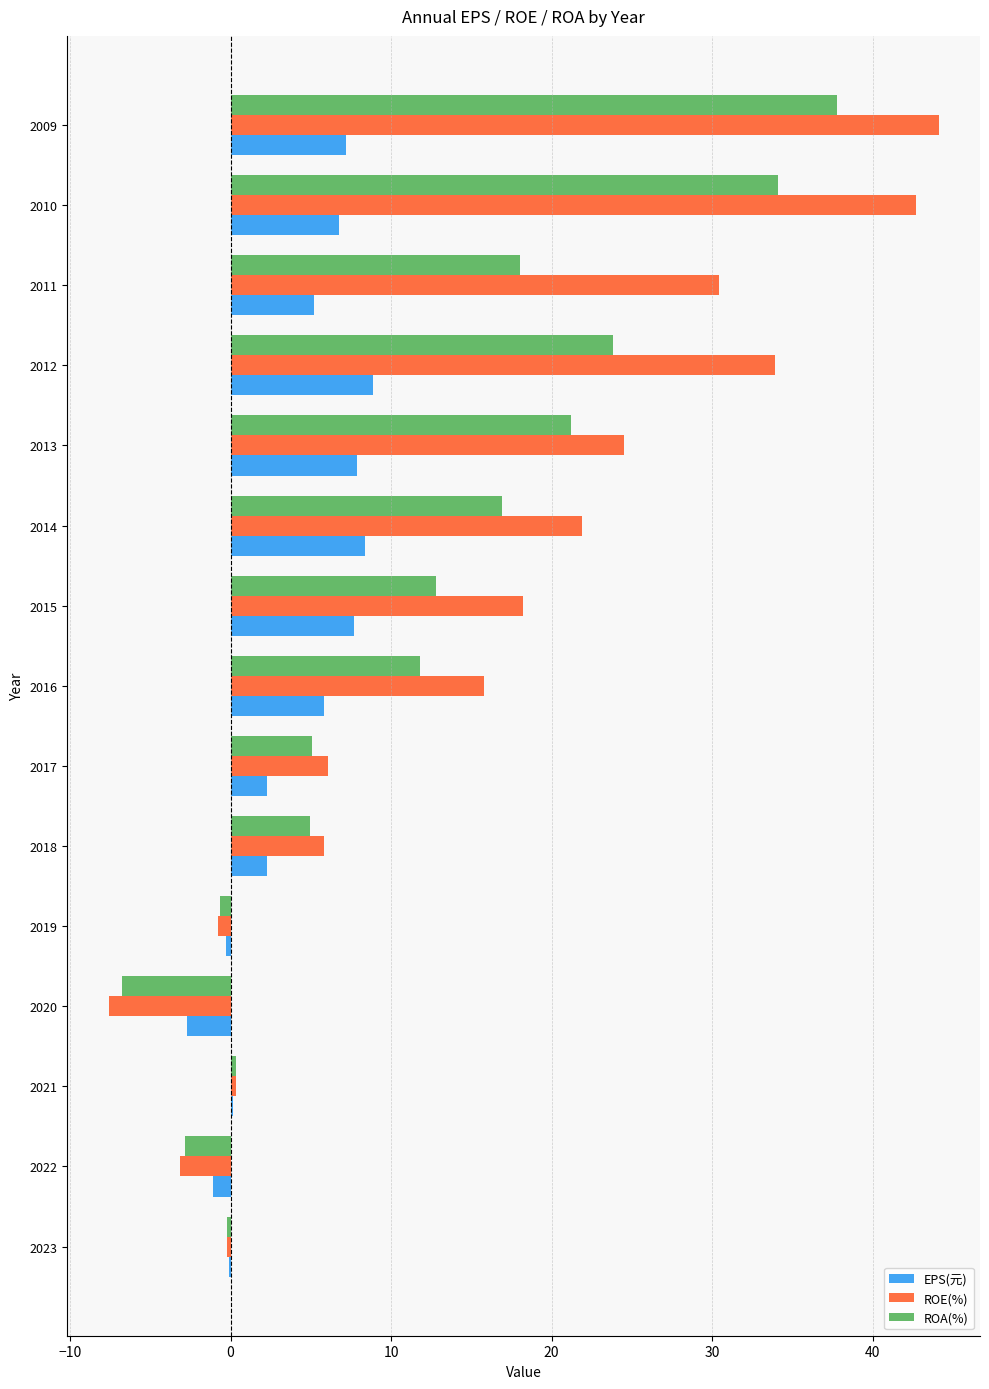

What is the maximum value for ROA(%)?

37.8